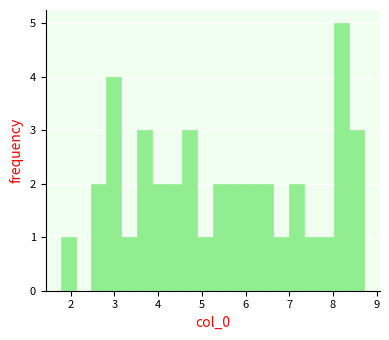

Around what value on the x-axis is the tallest bar? Give the approximate position of its centre, as read against the axis.

8.2